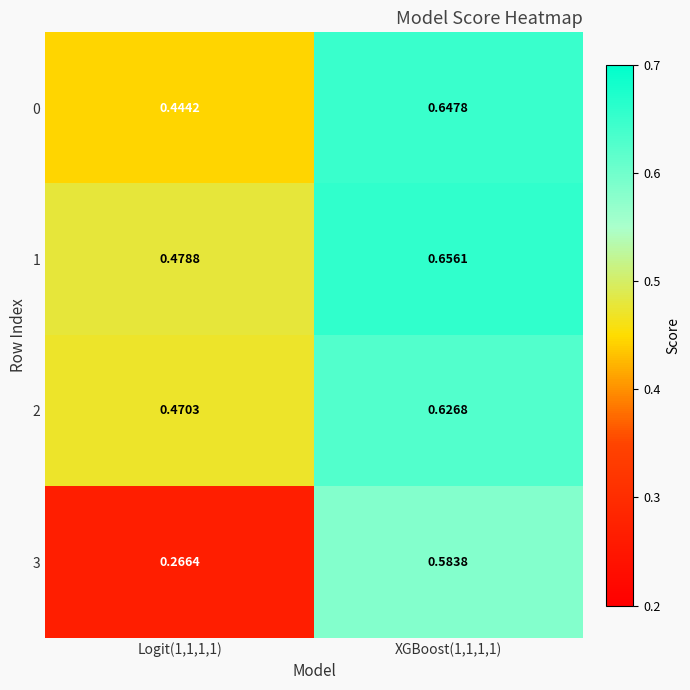

Is the value of 2 at XGBoost(1,1,1,1) greater than the value of 1 at XGBoost(1,1,1,1)?

No